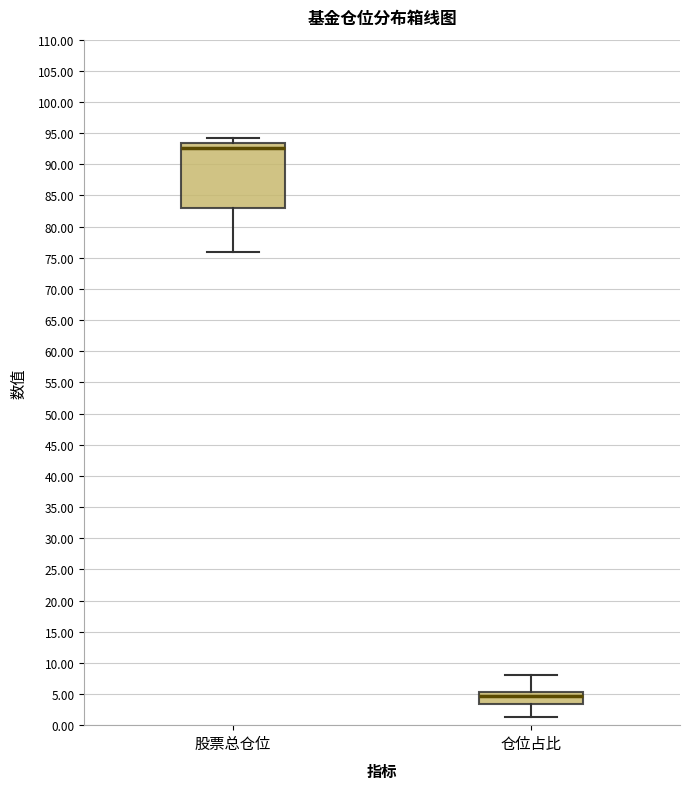

Which box has the lowest median line?

仓位占比